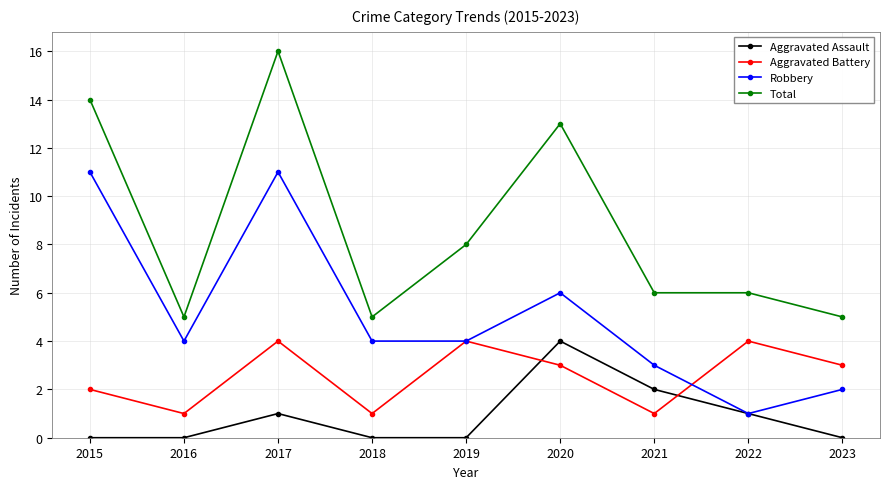

How many series are shown in this chart?

4